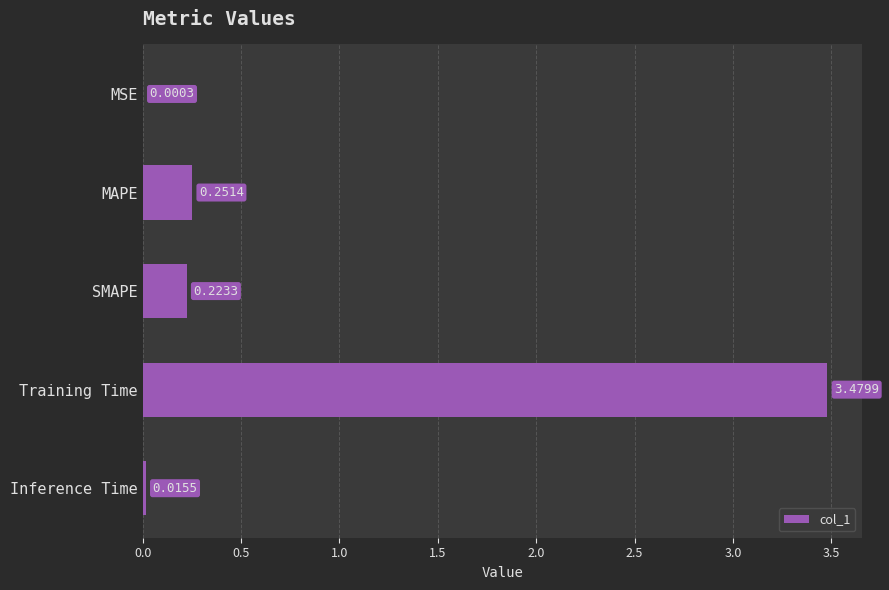

Which label corresponds to the largest value in the chart?

Training Time